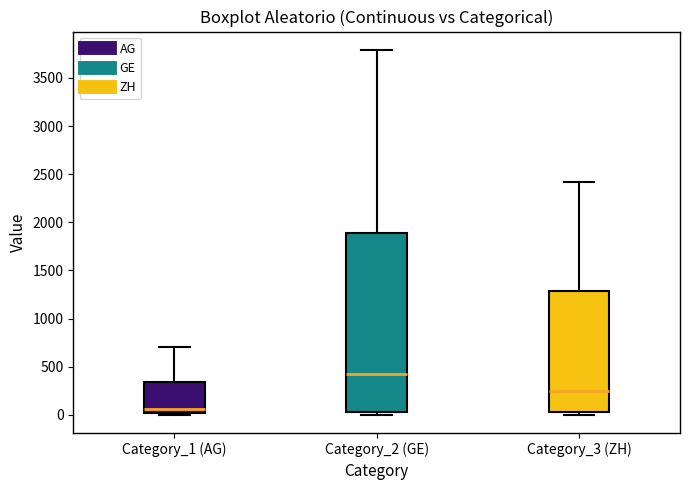

Which box has the highest median line?

Category_2 (GE)